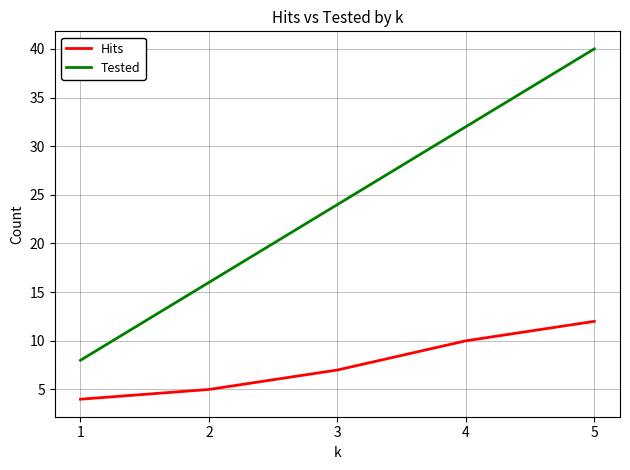

What is the total value across all series at 2?

21